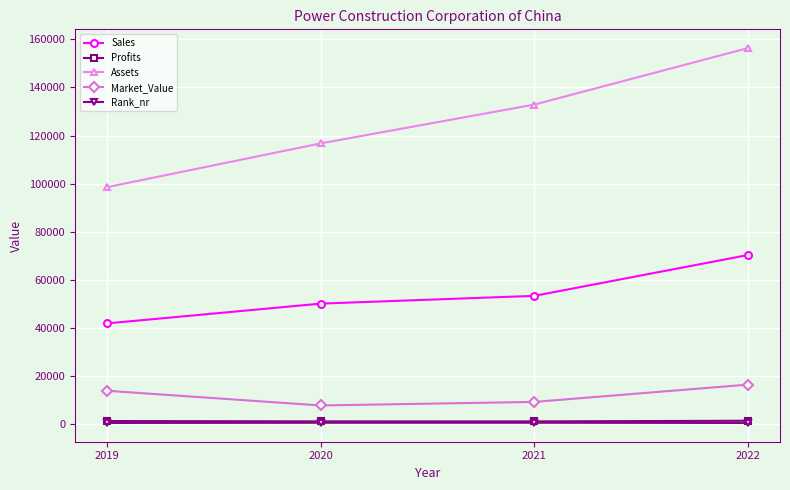

True or false: Rank_nr and Assets cross at least once.

False